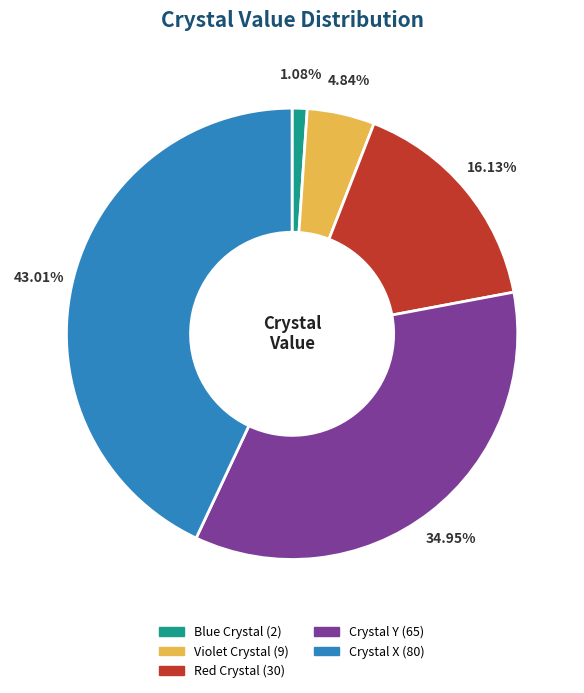

Does Blue Crystal account for over 50% of the chart?

No